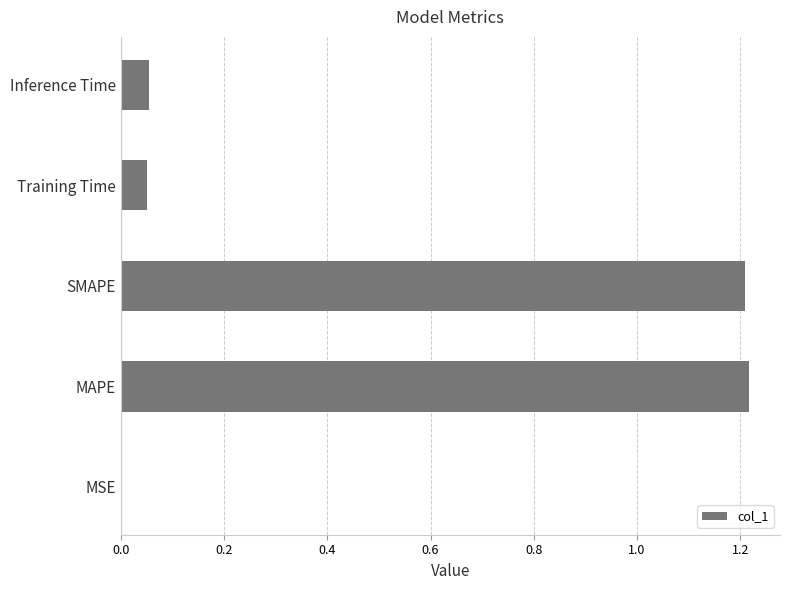

What is the change in value from SMAPE to Training Time?

-1.2